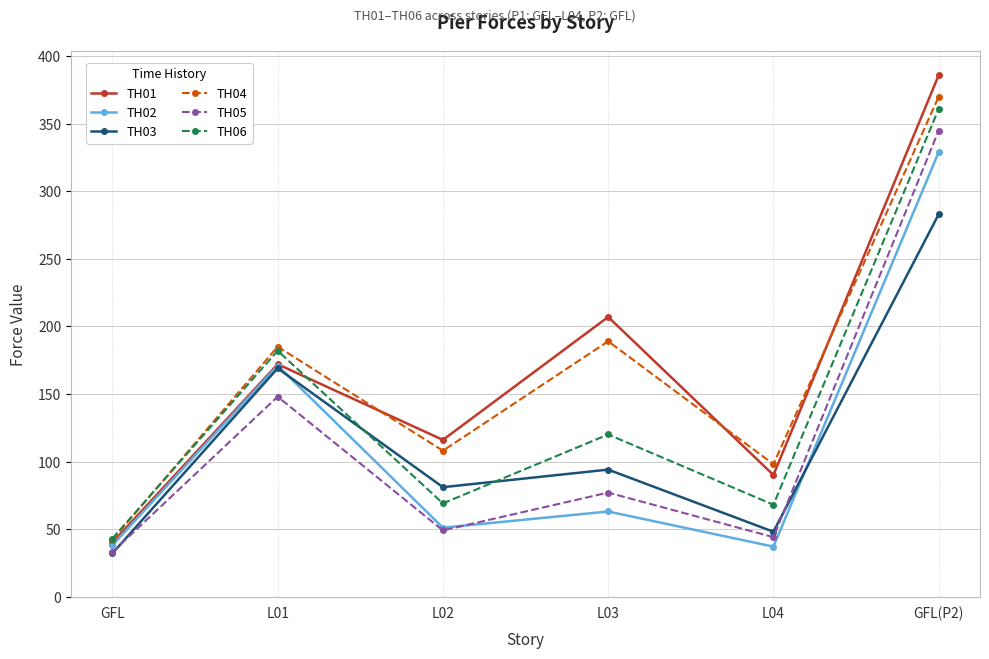

True or false: TH03 and TH04 cross at least once.

False